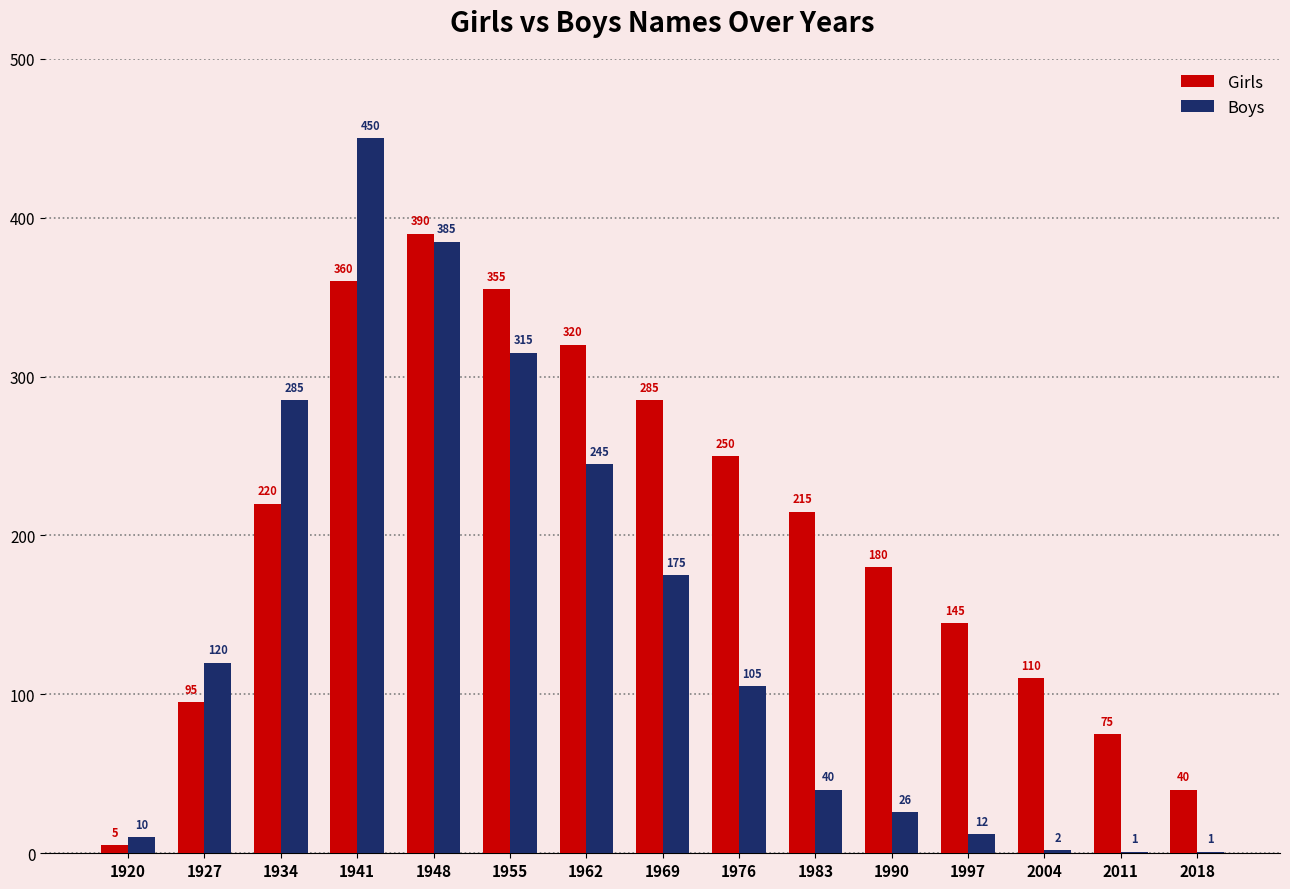

At which label is Girls closest to 197?

1990